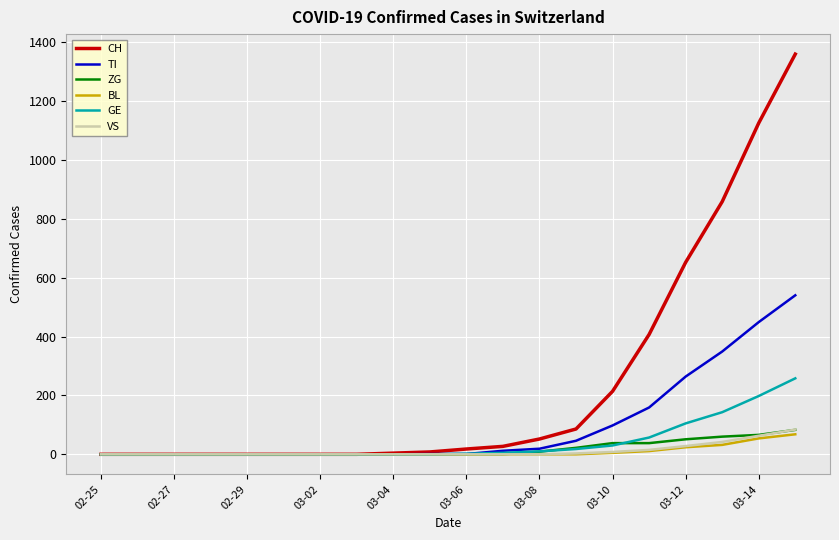

Which series has the largest range (max minus min)?

CH